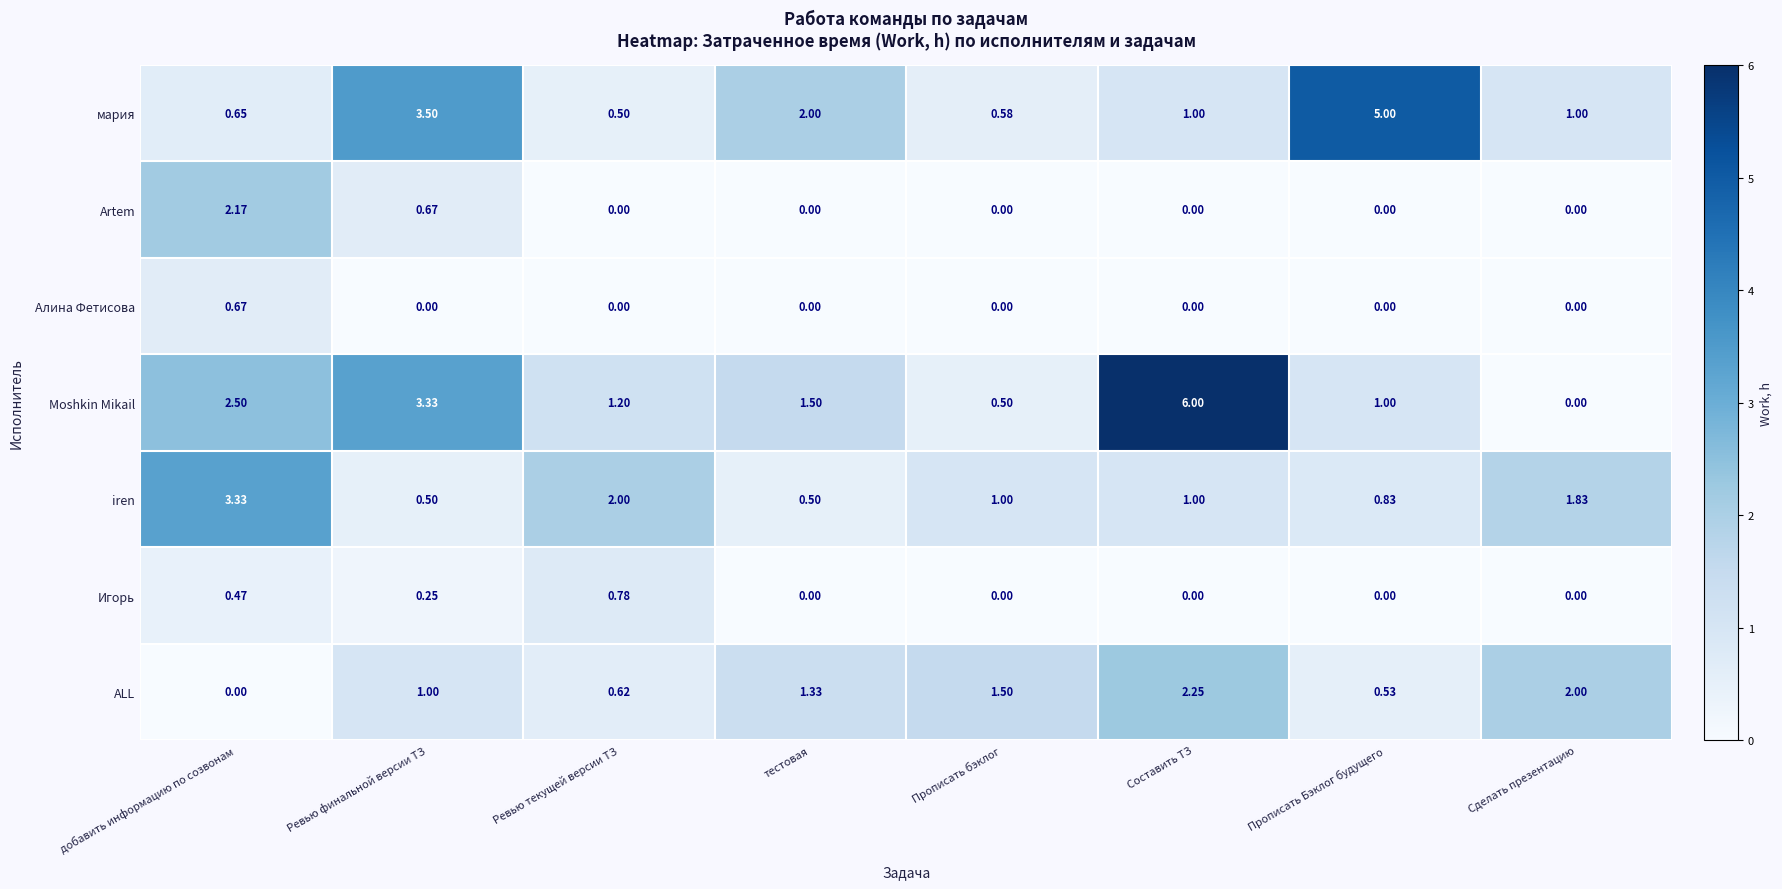

At which label does Moshkin Mikail first exceed 1?

добавить информацию по созвонам